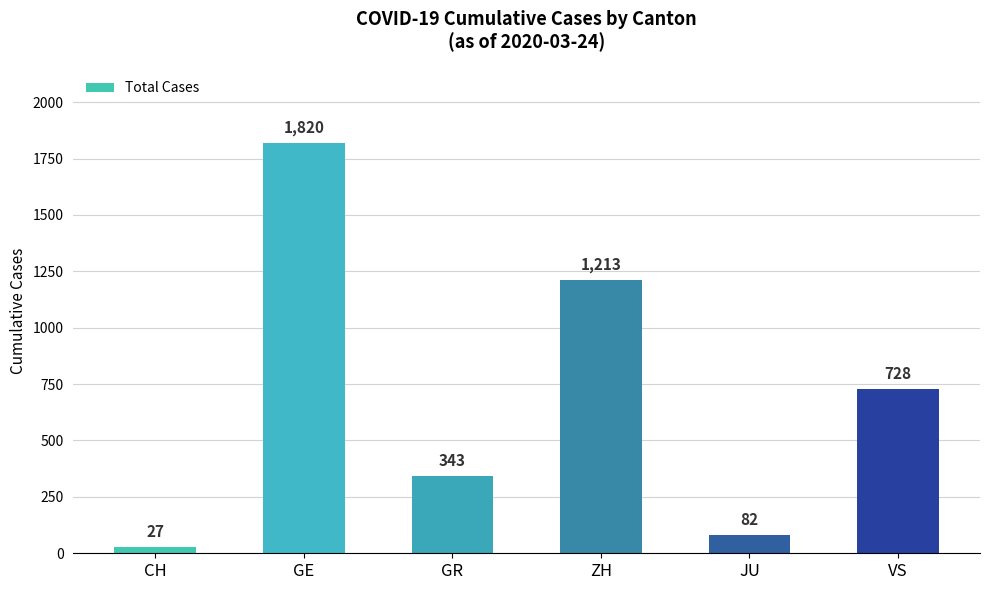

What is the label of the 1st bar from the right?

VS